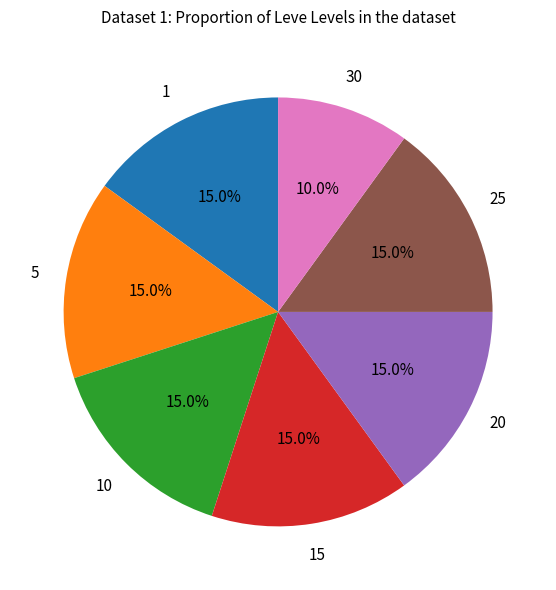

Does any single category account for the majority?

No